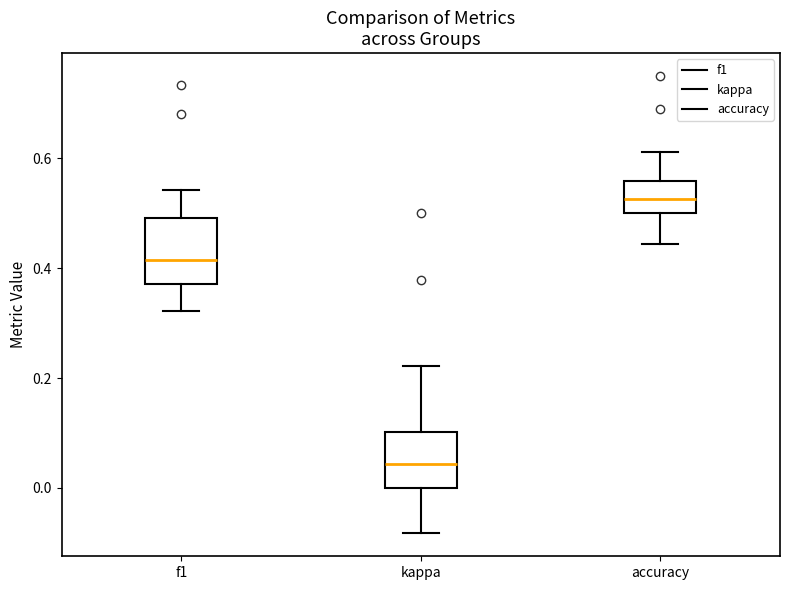

Where is the upper edge of the box for kappa on the y-axis? The values are not printed on the chart, so give them approximately, as read against the axis.

0.10